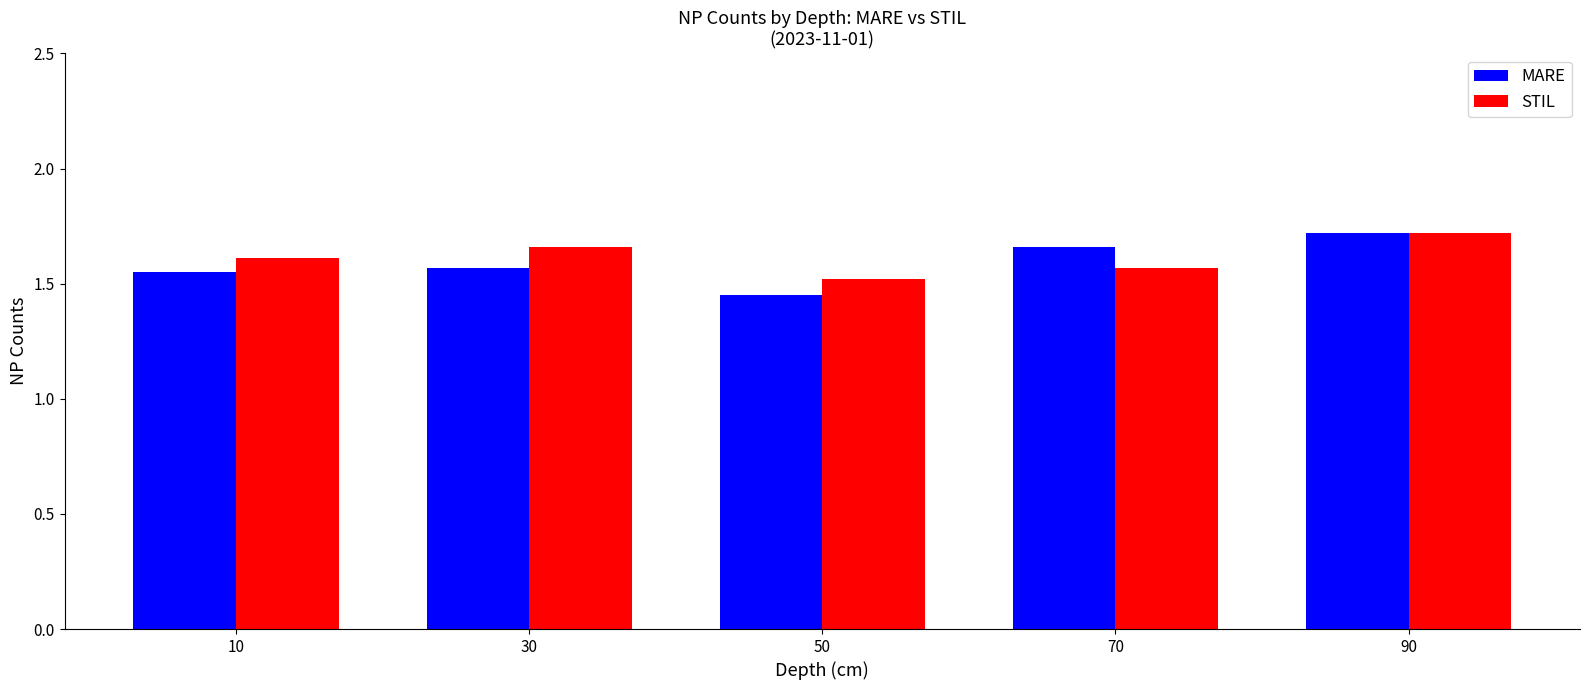

List the series in order of their overall mean, lowest first.

MARE, STIL